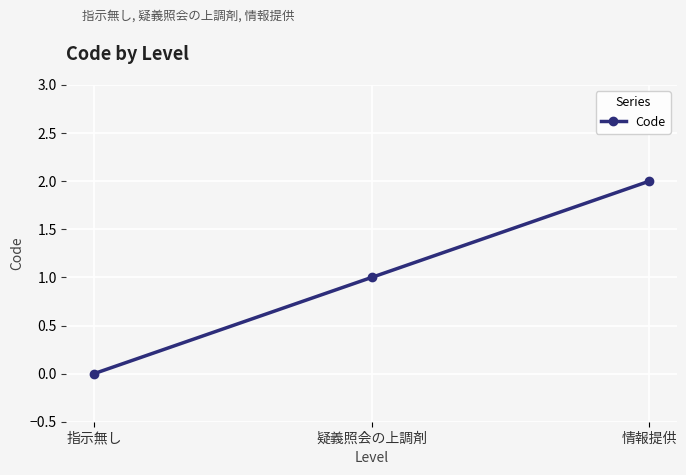

What is the sum of the values at 疑義照会の上調剤 and 指示無し?

1